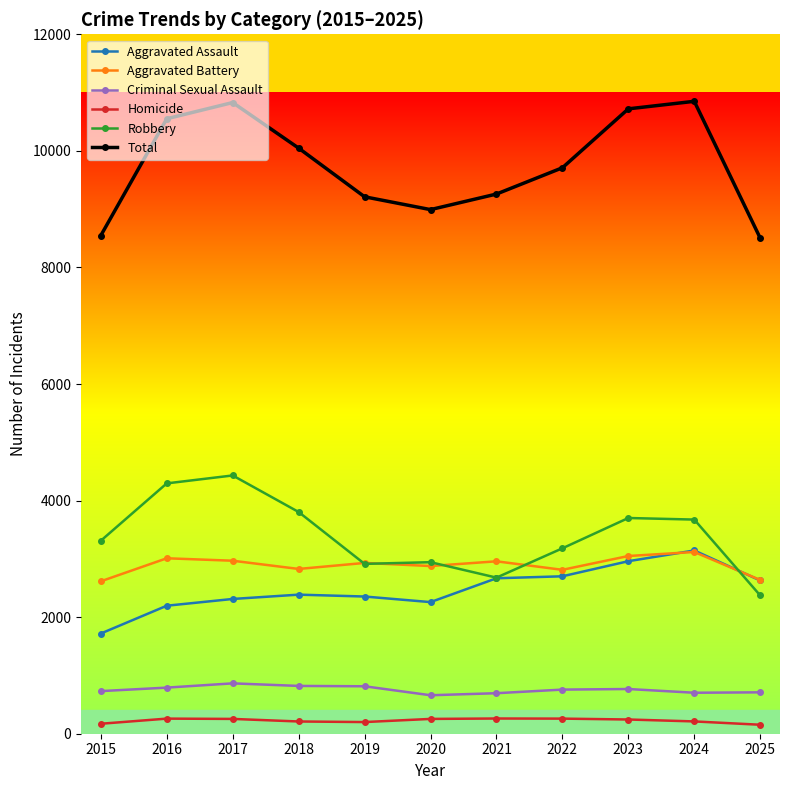

At which category does Total reach its first local peak?

2017